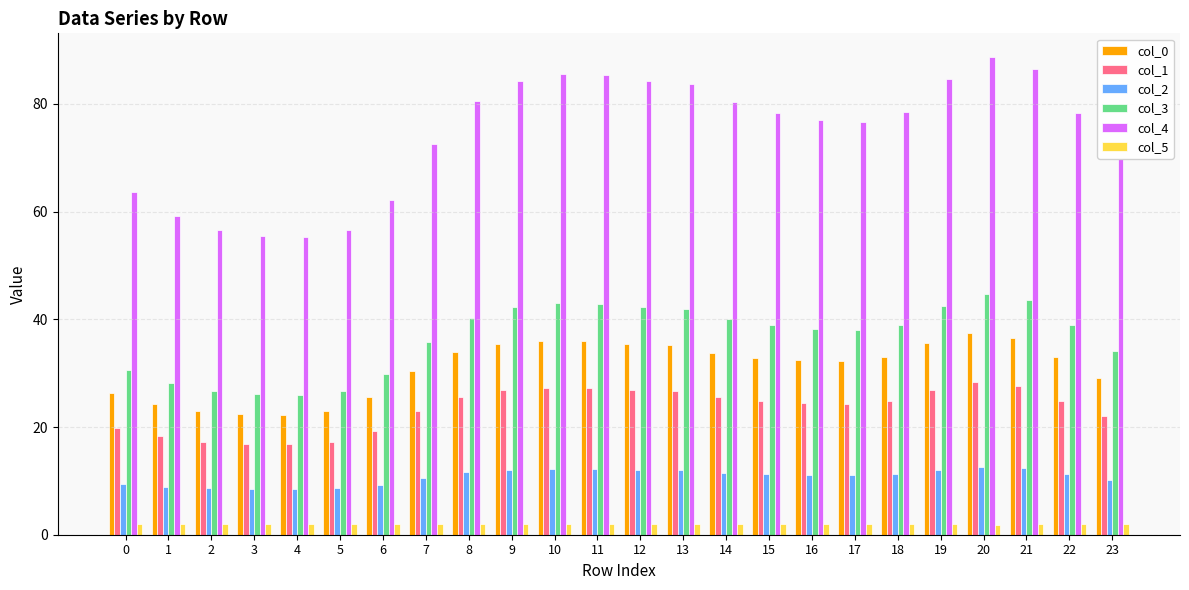

At which category is the sum across all series the highest?

20